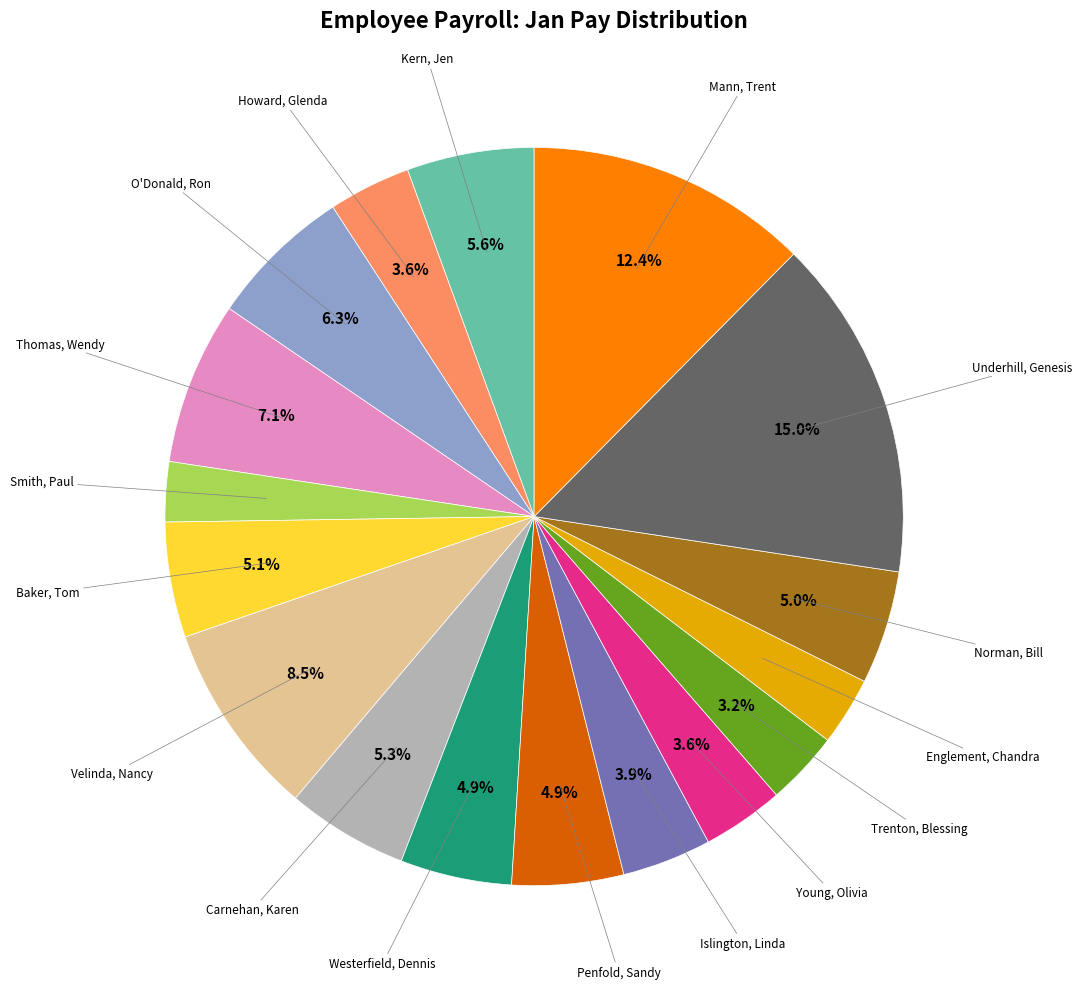

Does any single category account for the majority?

No